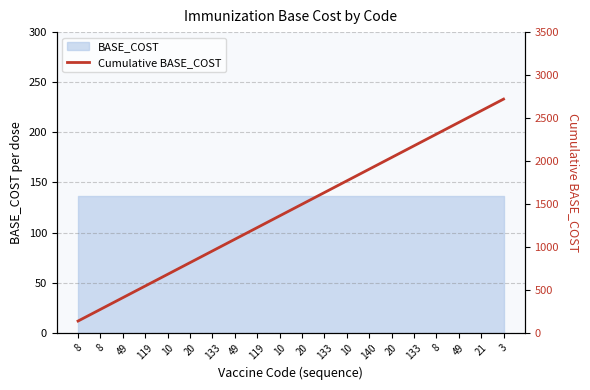

What is the value of the 20th point from the left?

2720